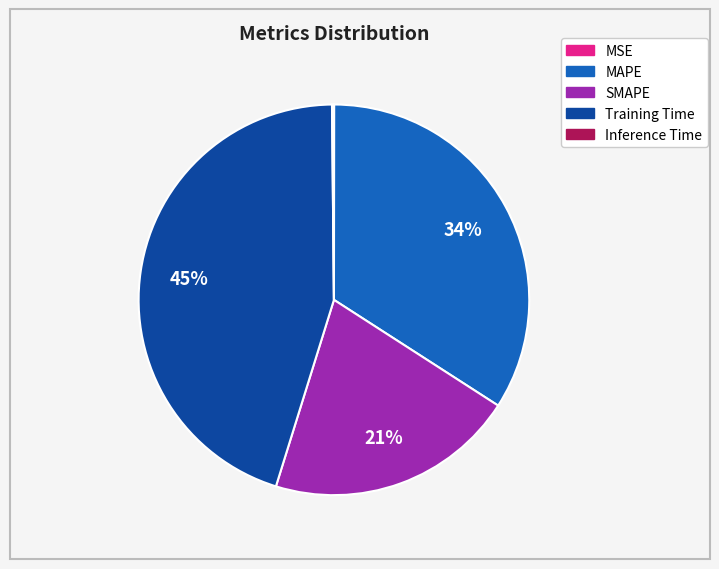

To the nearest percent, what is the difference between the MAPE and SMAPE slice percentages?

13%